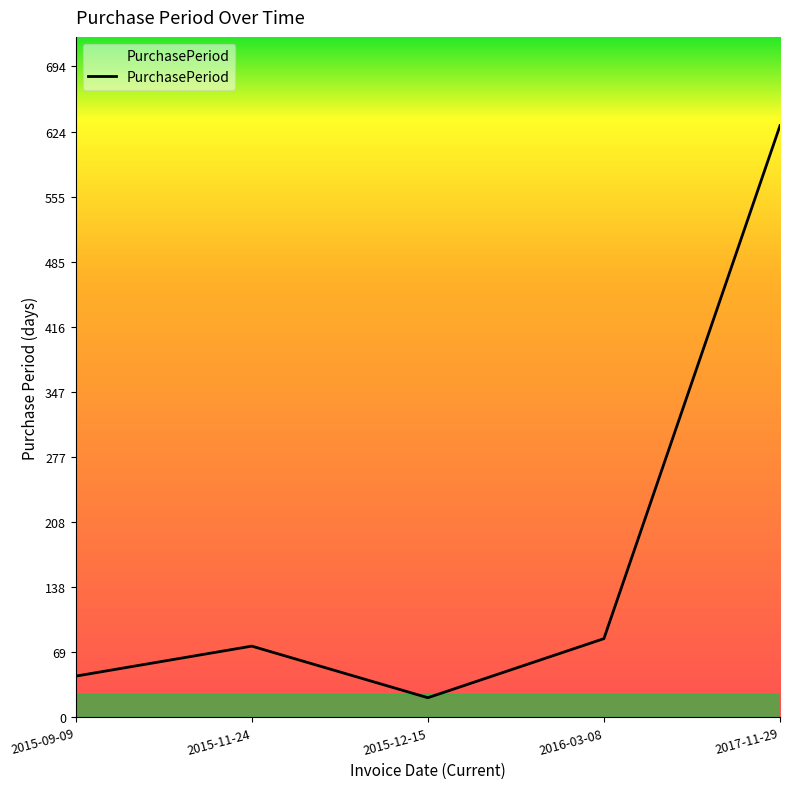

Which category has the lowest value across all series?

2015-12-15